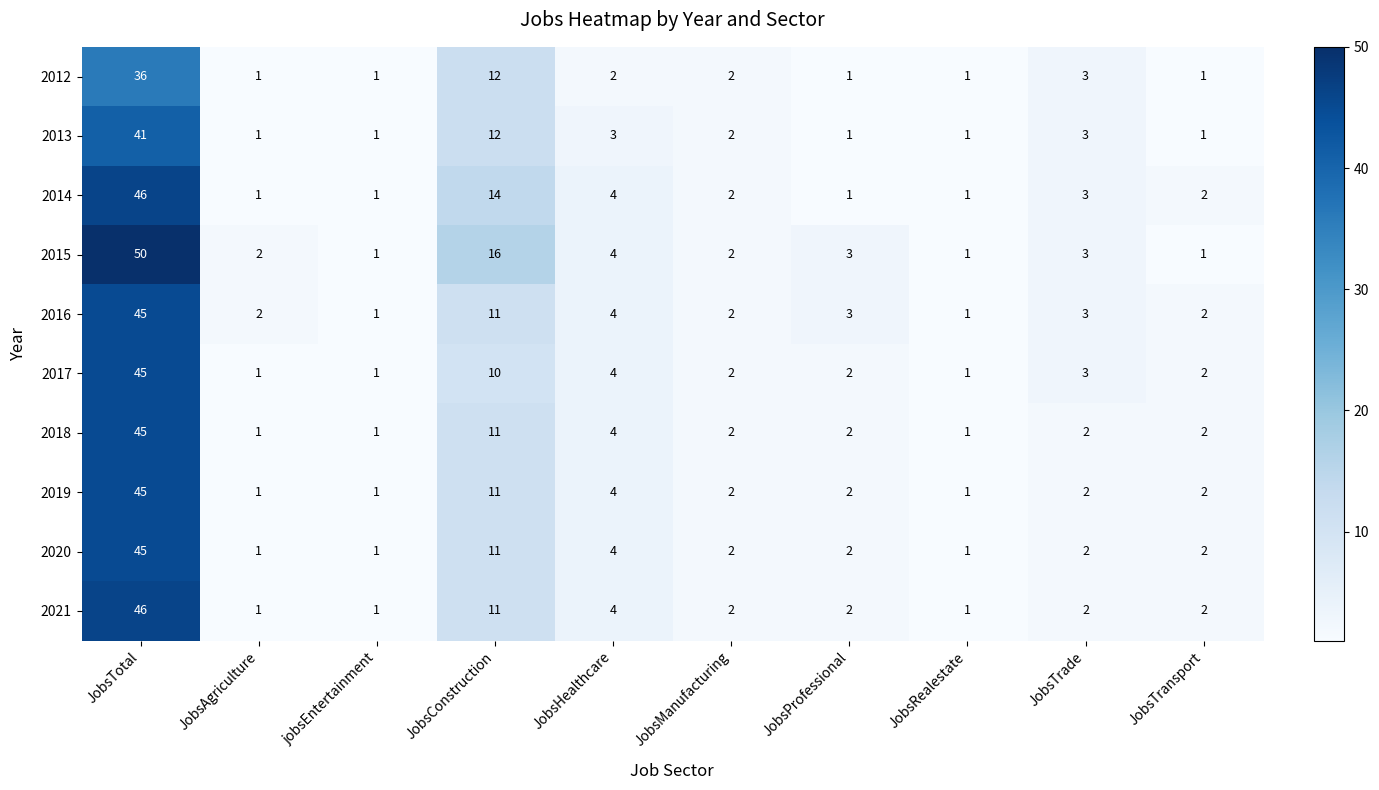

Where does the 2020 series first go above 2?

JobsTotal